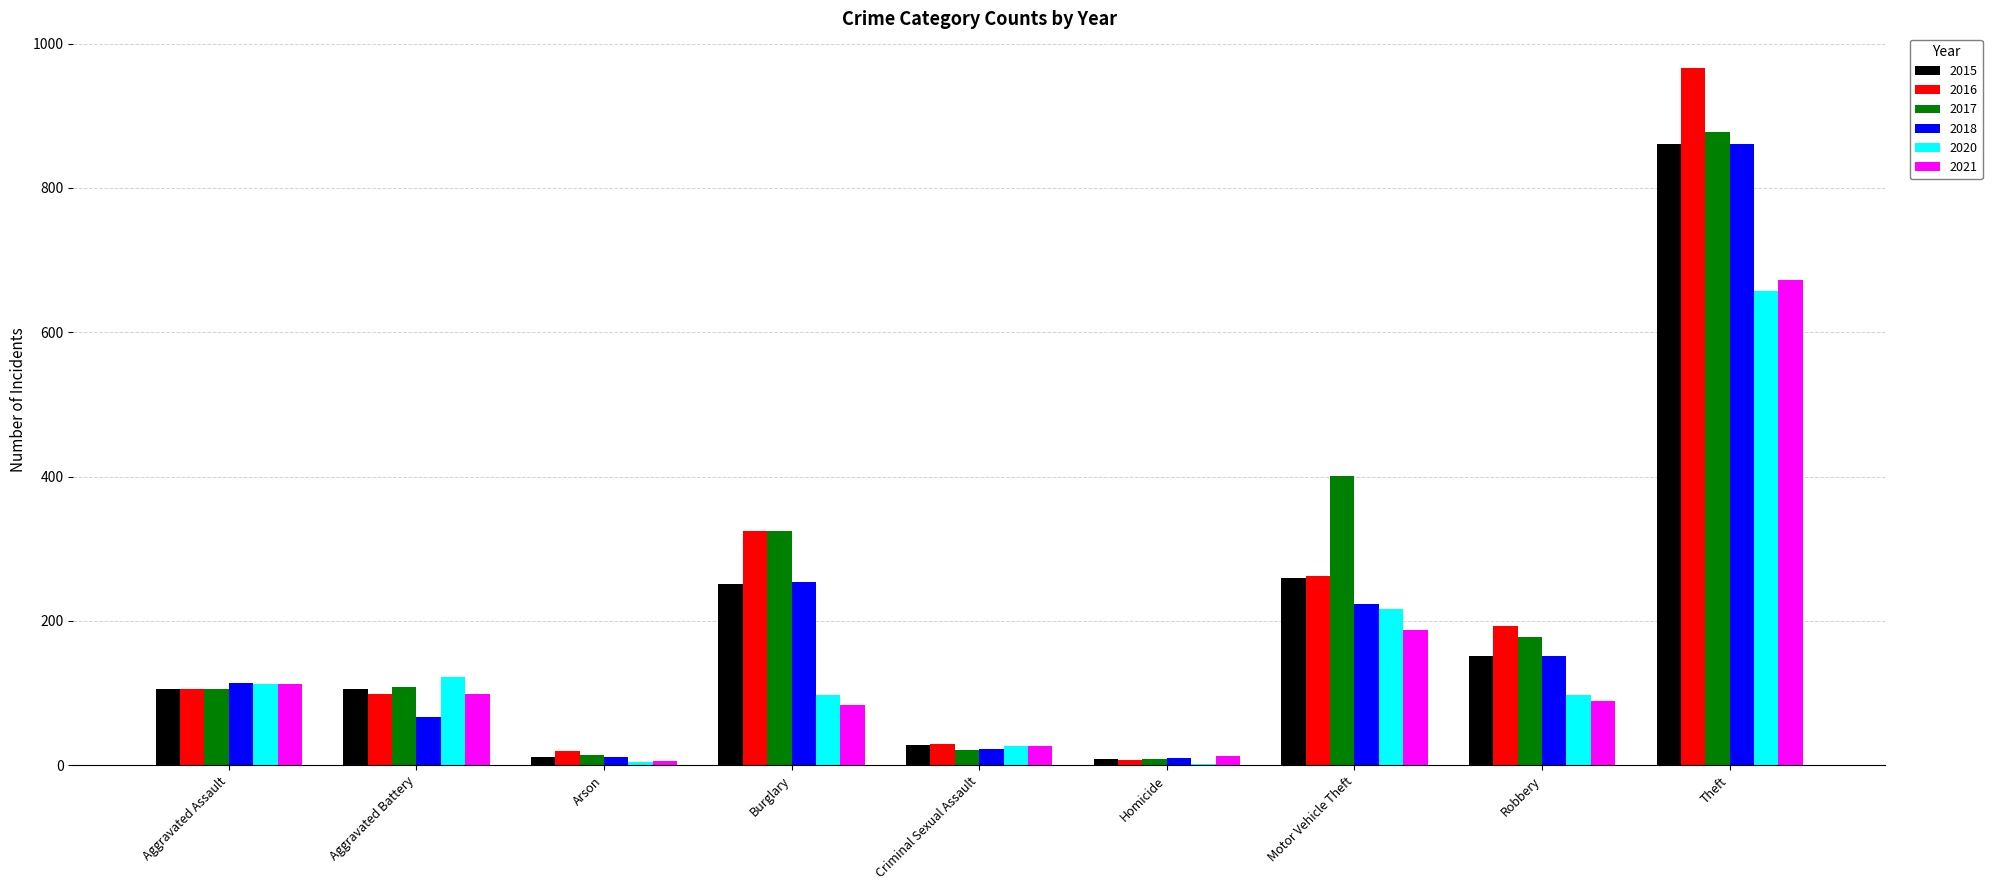

What are all the series names shown in the legend?

2015, 2016, 2017, 2018, 2020, 2021